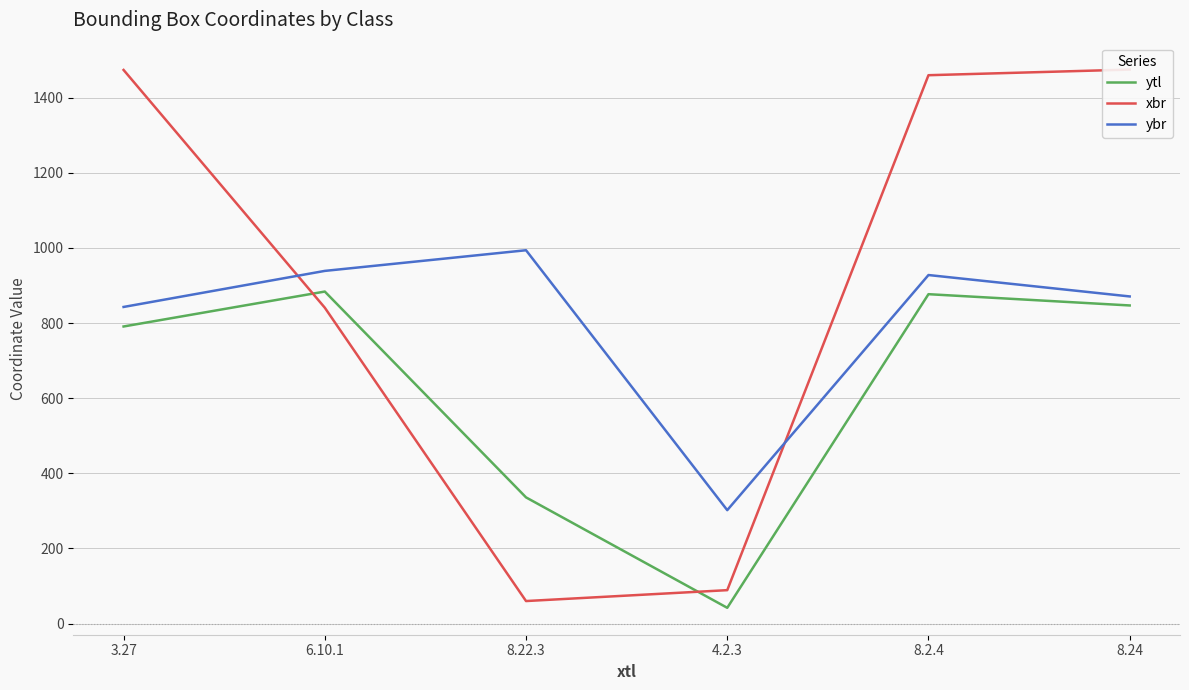

Reading right to left, what are all the values shown in this chart?

ytl: 8.24=847	8.2.4=877	4.2.3=42	8.22.3=336	6.10.1=884	3.27=791
xbr: 8.24=1475	8.2.4=1460	4.2.3=89	8.22.3=60	6.10.1=841	3.27=1474
ybr: 8.24=871	8.2.4=928	4.2.3=302	8.22.3=994	6.10.1=939	3.27=843